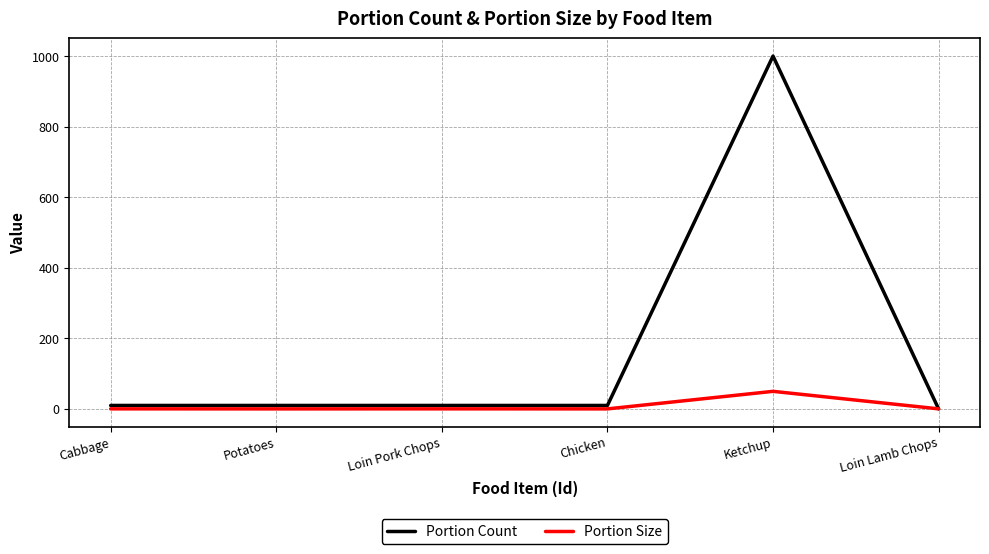

What is the total value across all series at Chicken?

10.3